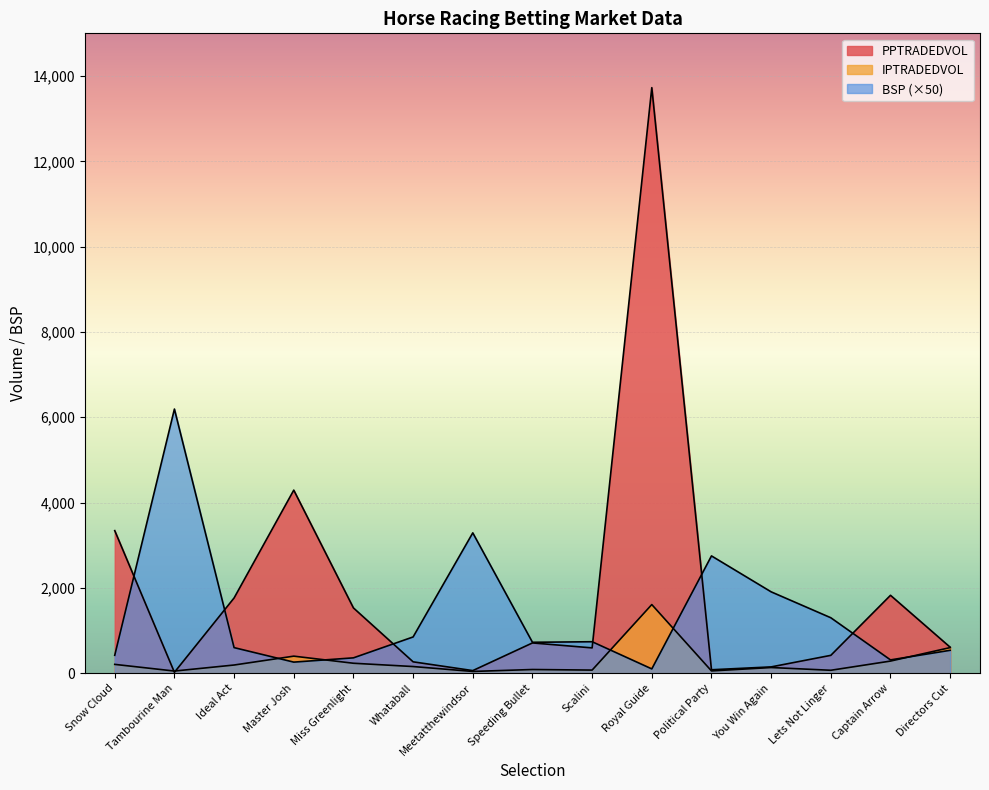

At which category is the sum across all series the highest?

Royal Guide